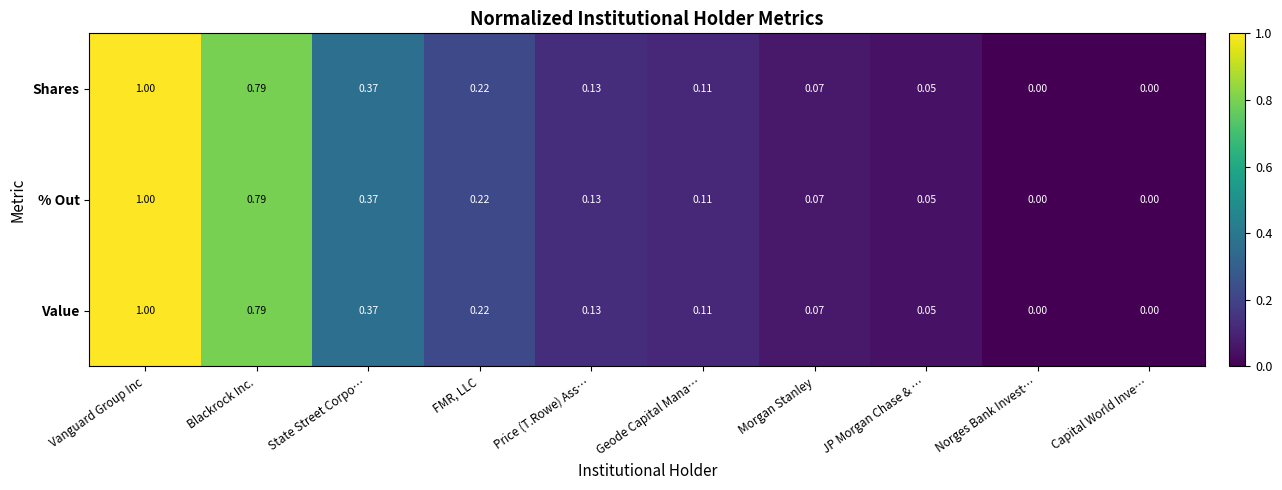

At which category is the sum across all series the highest?

Vanguard Group Inc